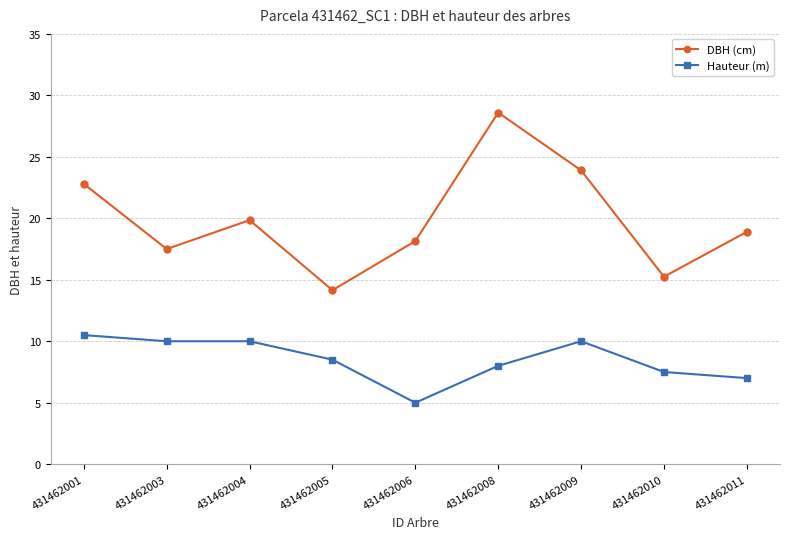

How many data points in DBH (cm) are less than 18?

3